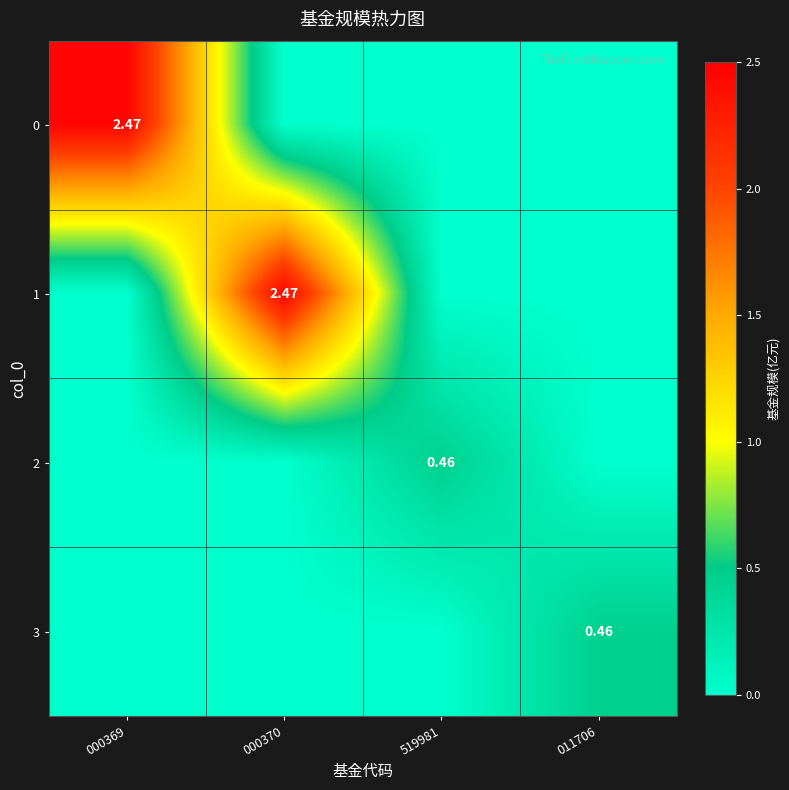

Between 000369 and 519981, which is larger?

000369